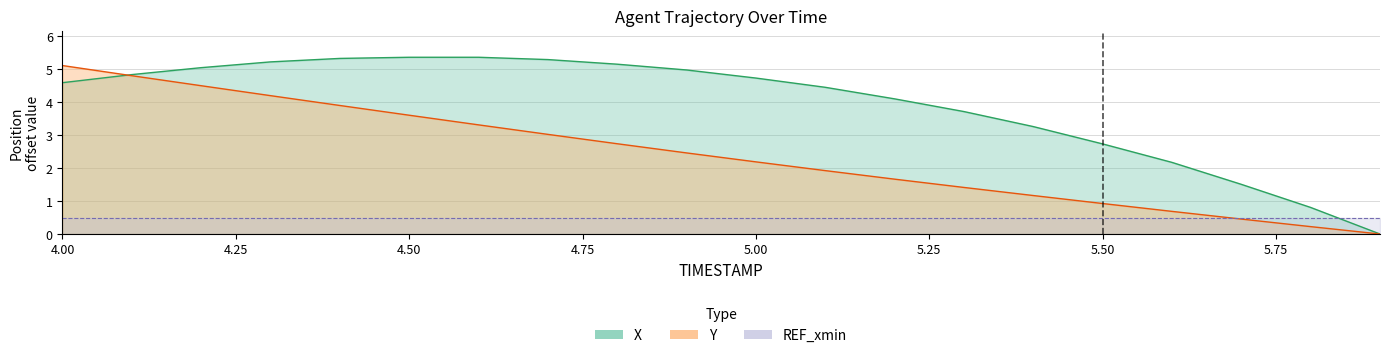

The Y series shows 1.5 at 4.2. True or false?

False